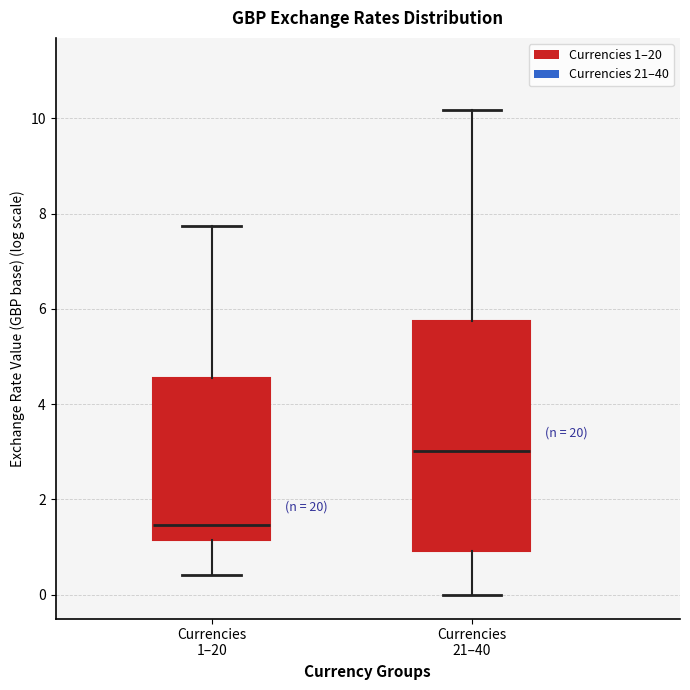

Which box's median line is the lowest?

Currencies 1–20